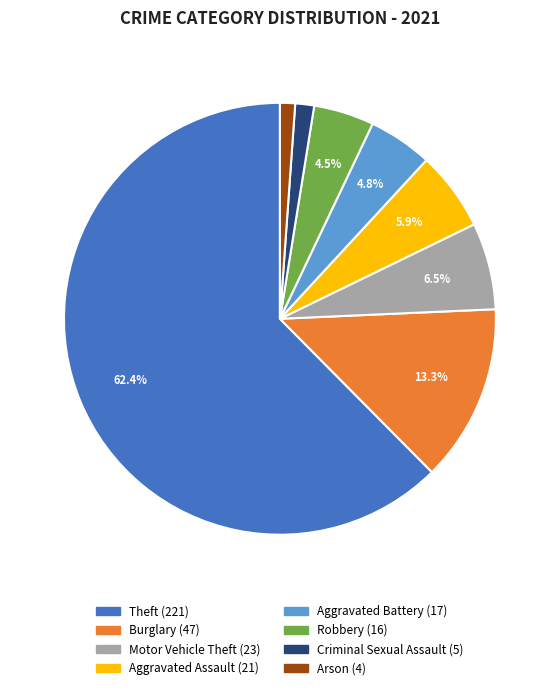

How many segments does this pie chart have?

8